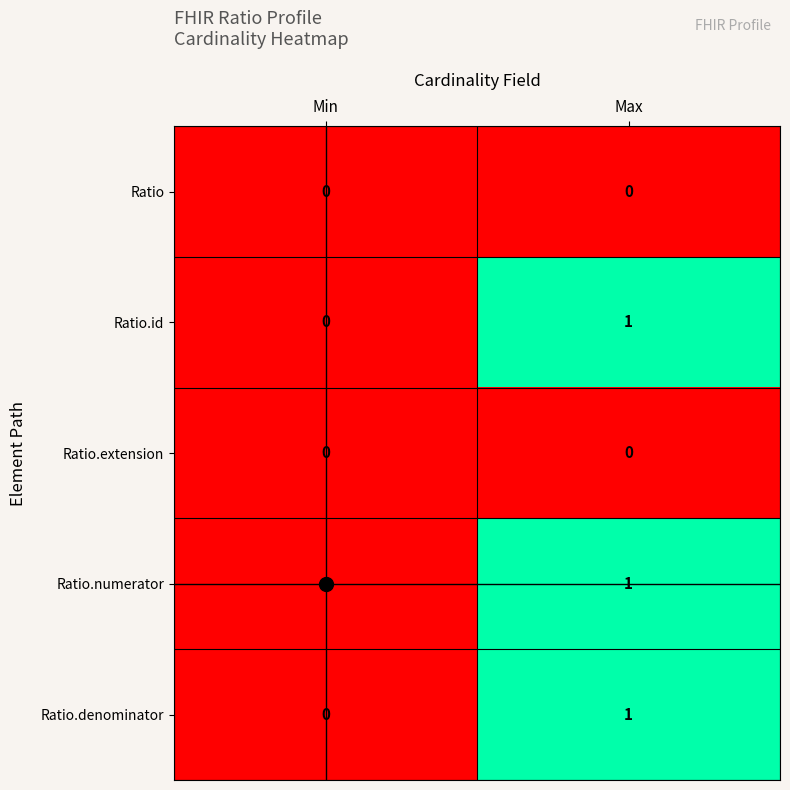

Where is Ratio.id nearest to the value 0?

Min